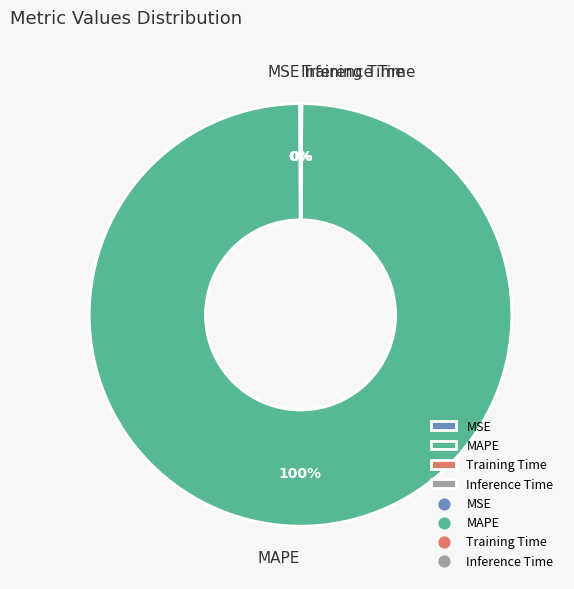

Is there a majority slice in this chart?

Yes